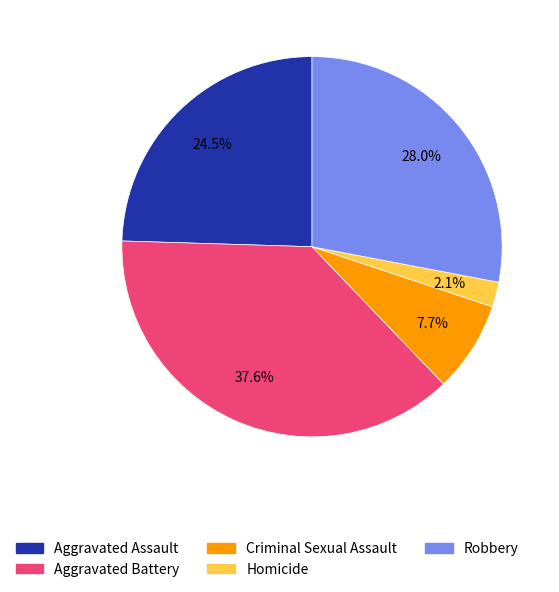

True or false: Criminal Sexual Assault accounts for 8% of the total.

True